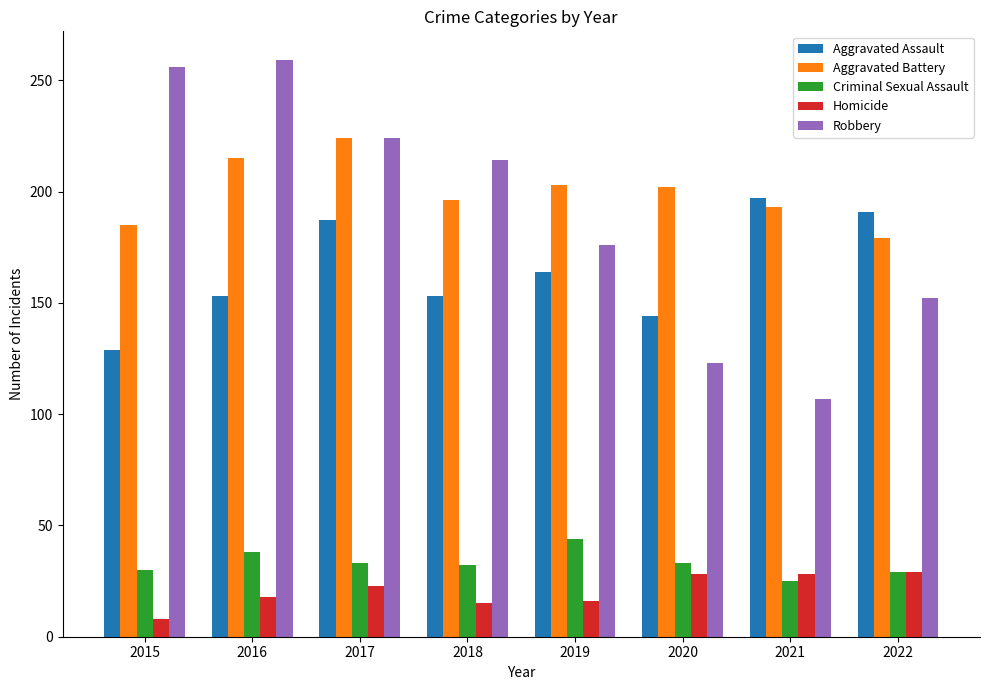

Is it true that Aggravated Battery equals 136 at 2020?

False